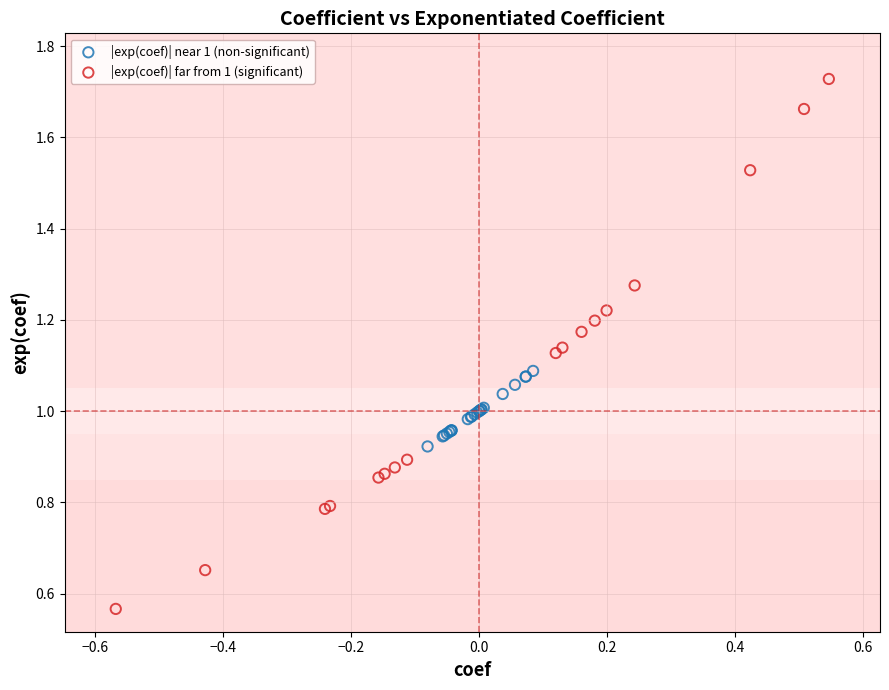

What are all the series names shown in the legend?

|exp(coef)| near 1 (non-significant), |exp(coef)| far from 1 (significant)